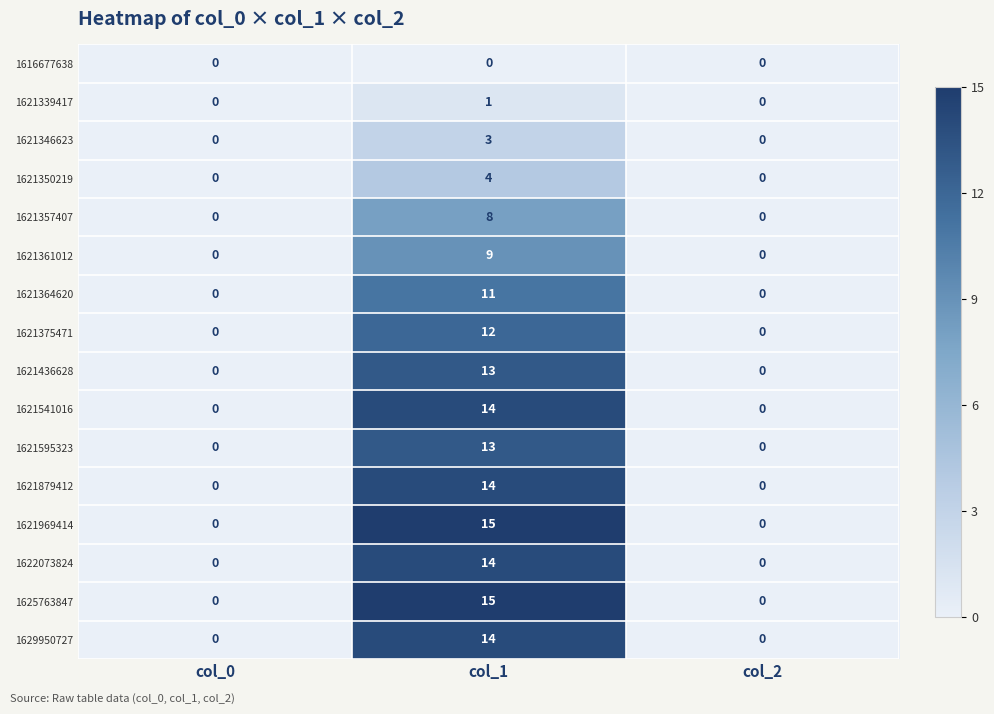

The value of 1629950727 at col_1 is 14. True or false?

True